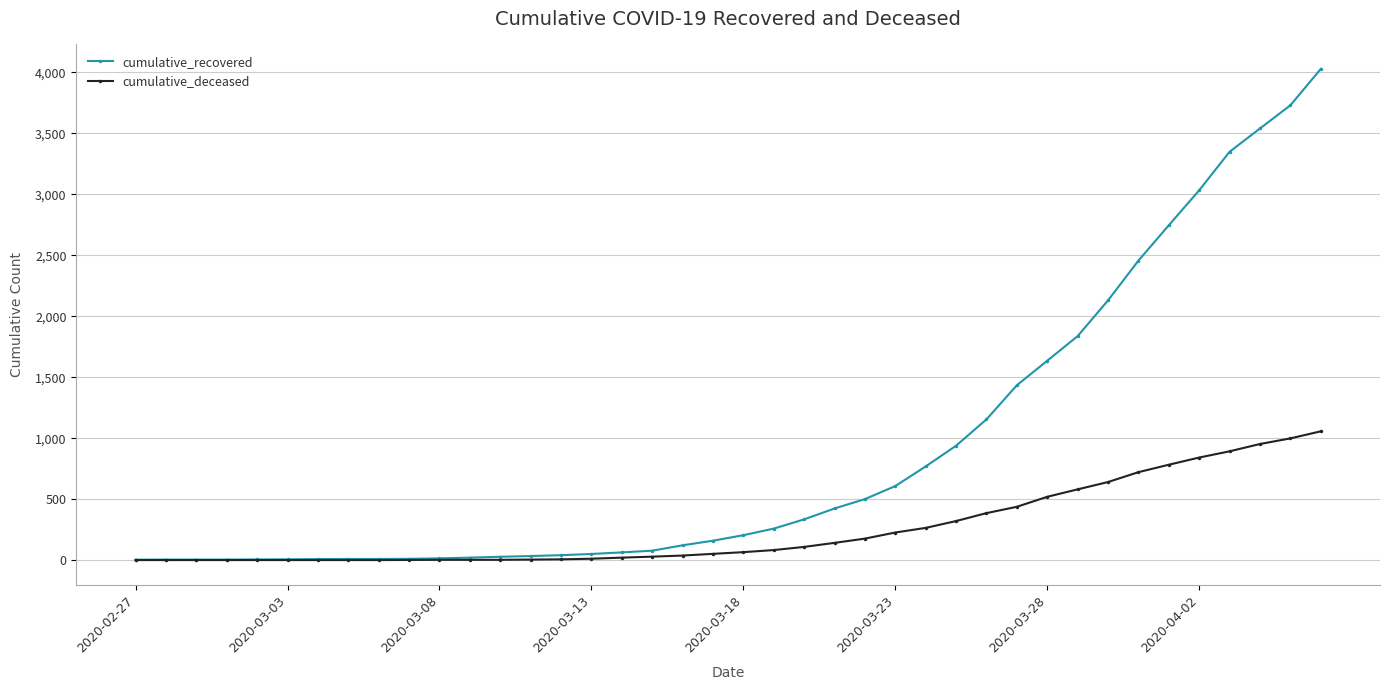

Which series has the largest total across all categories?

cumulative_recovered